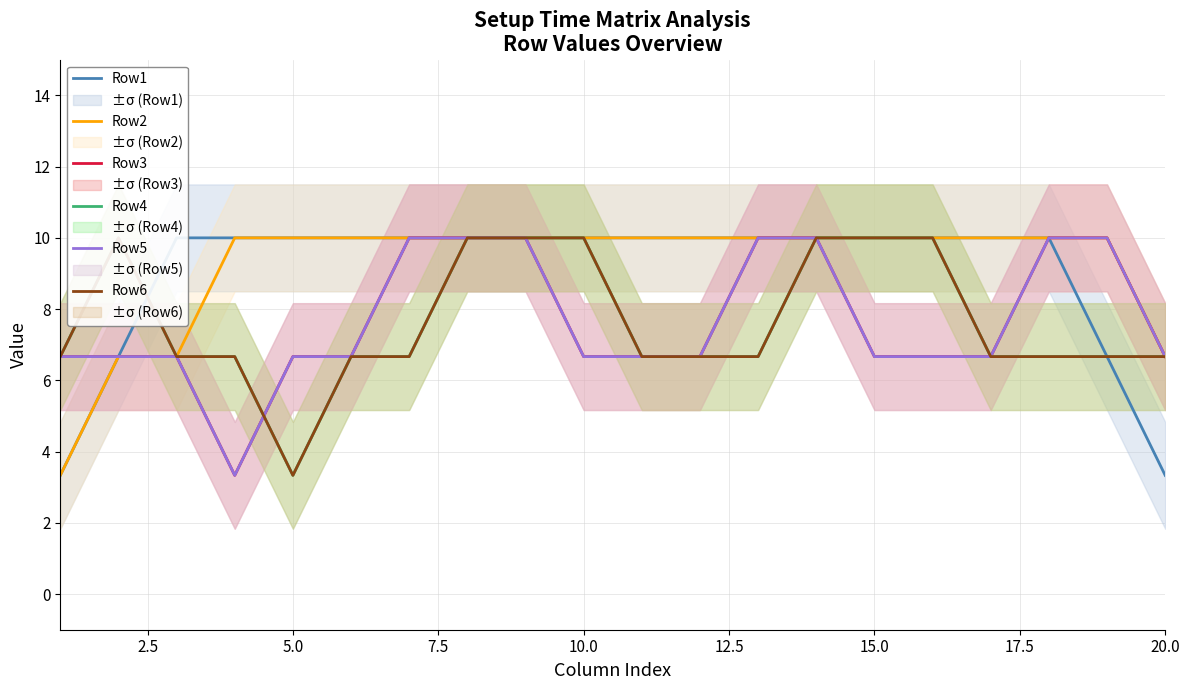

Rank the series by their maximum value, from highest to lowest.

Row1, Row2, Row3, Row4, Row5, Row6